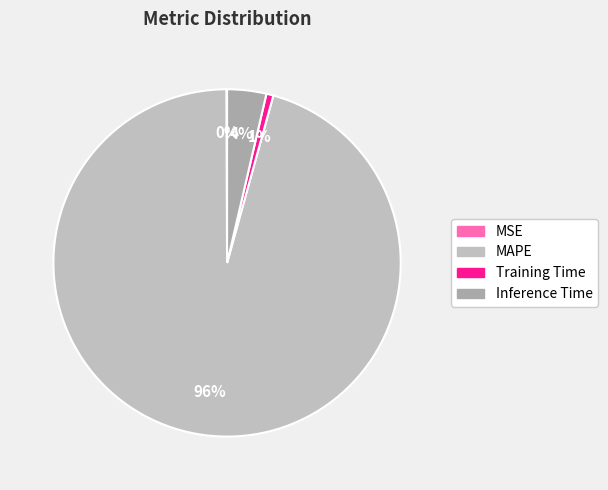

Is the sum of MAPE and Inference Time greater than half?

Yes